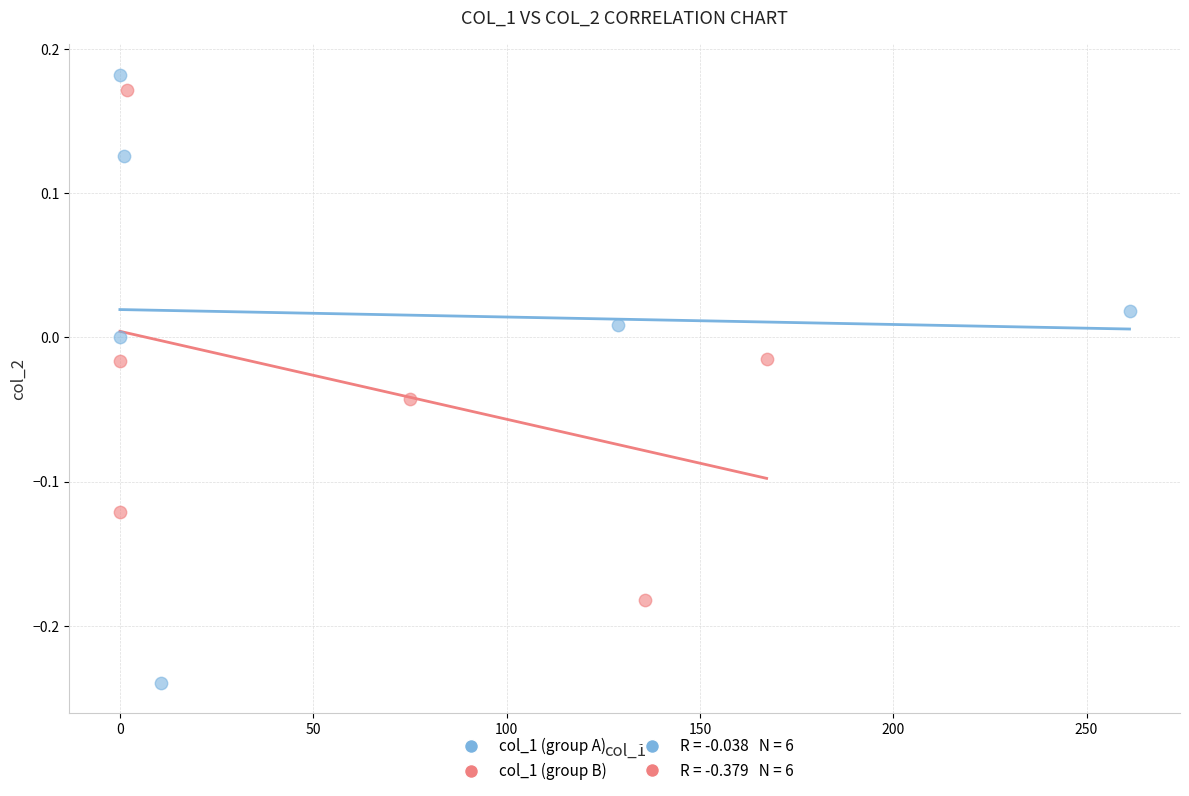

Which series reaches the minimum Y coordinate?

col_1 (group A)